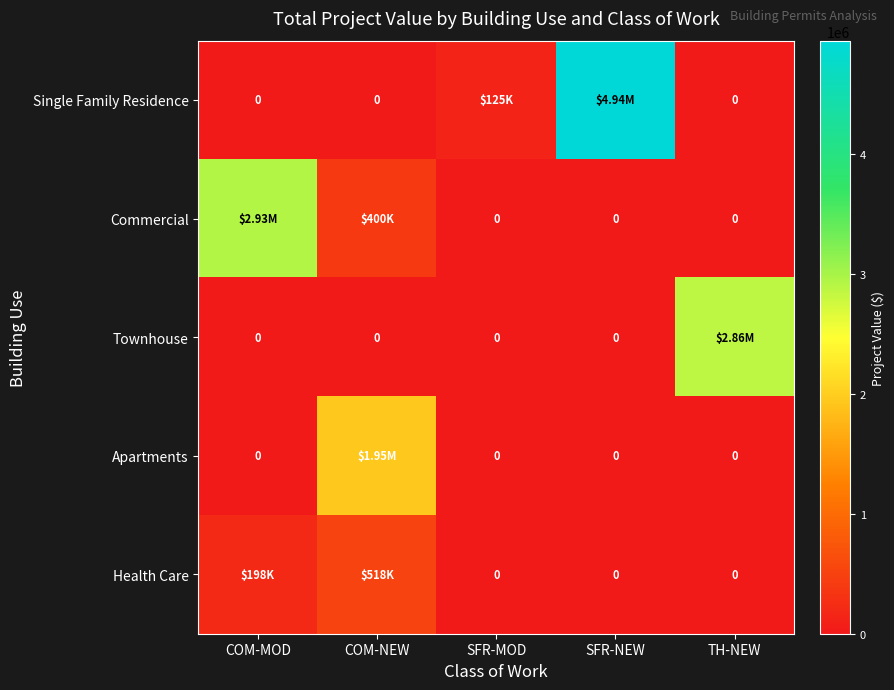

What is the average value of the Commercial series?

665400